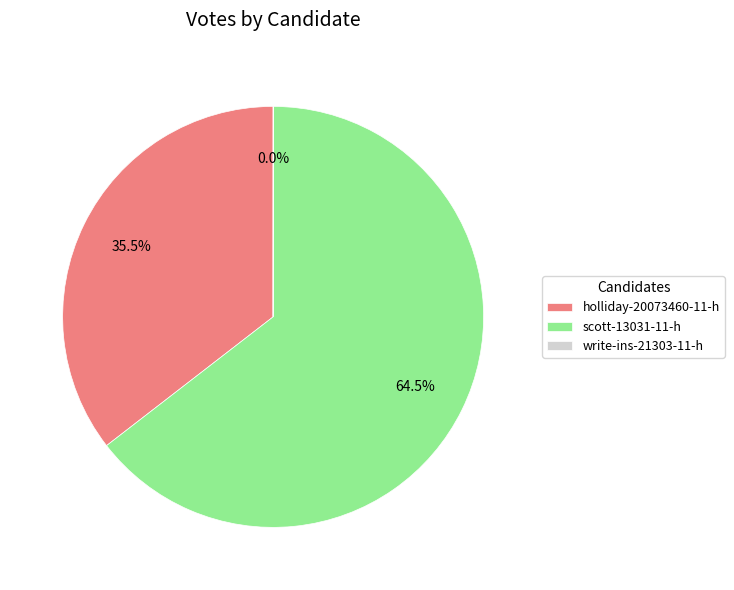

Approximately how many times larger is the value at scott-13031-11-h compared to holliday-20073460-11-h?

1.8